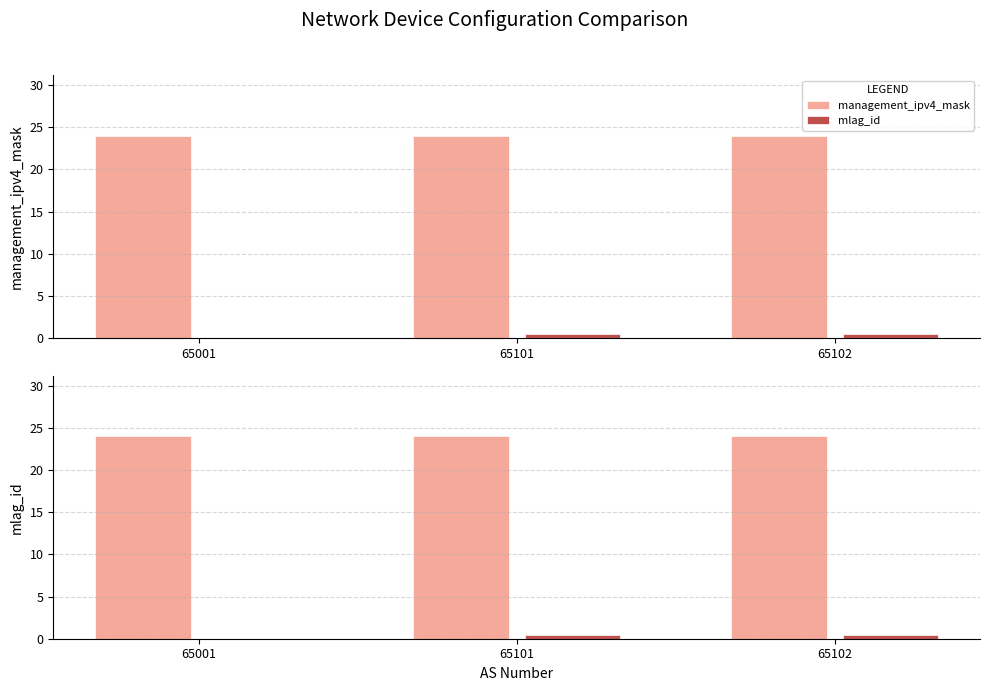

The value of mlag_id at 65102 is 0.2. True or false?

False